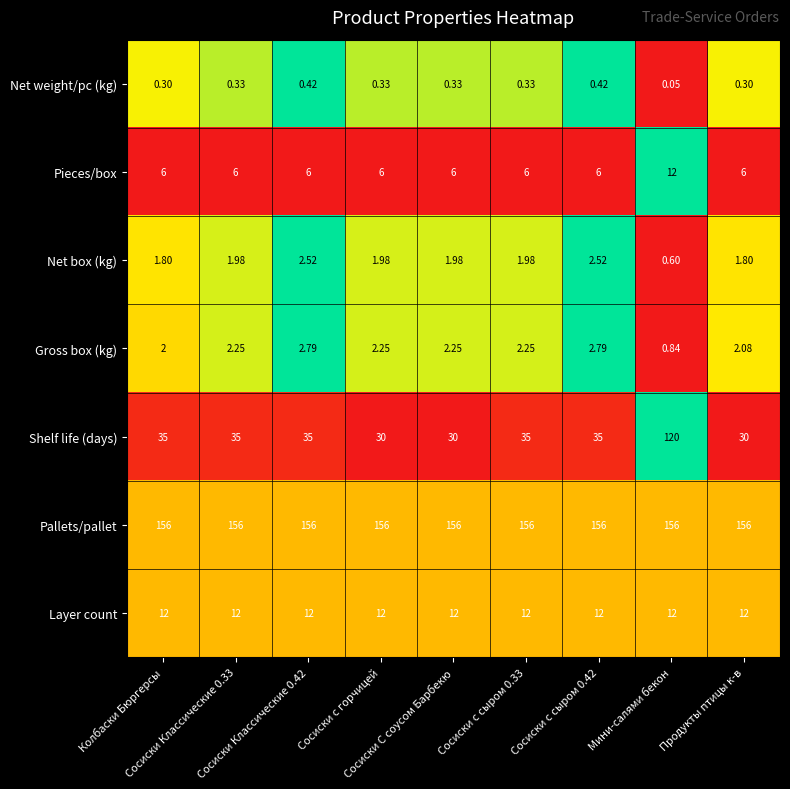

Which series has the largest total across all categories?

Pallets/pallet